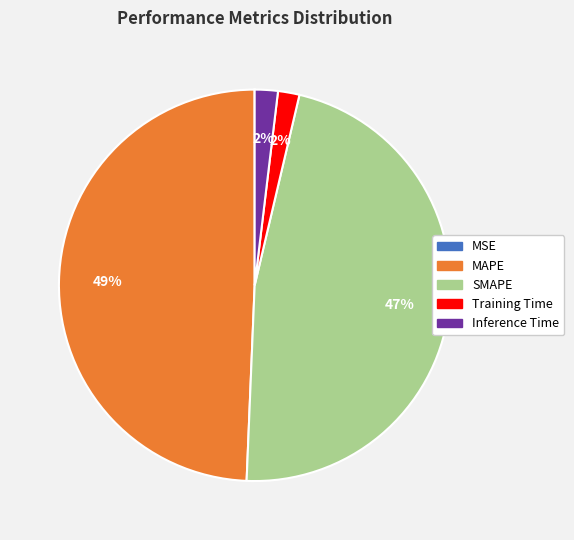

Combined, do MAPE and Inference Time account for over 50%?

Yes